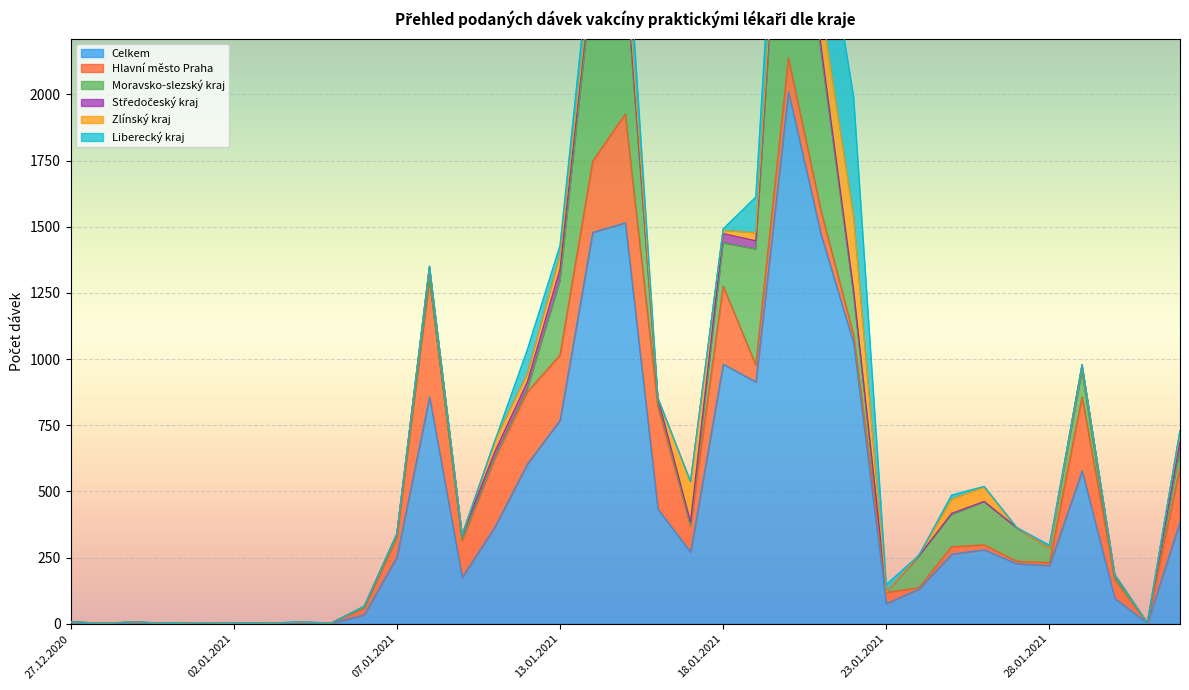

What are all the series names shown in the legend?

Celkem, Hlavní město Praha, Moravsko-slezský kraj, Středočeský kraj, Zlínský kraj, Liberecký kraj